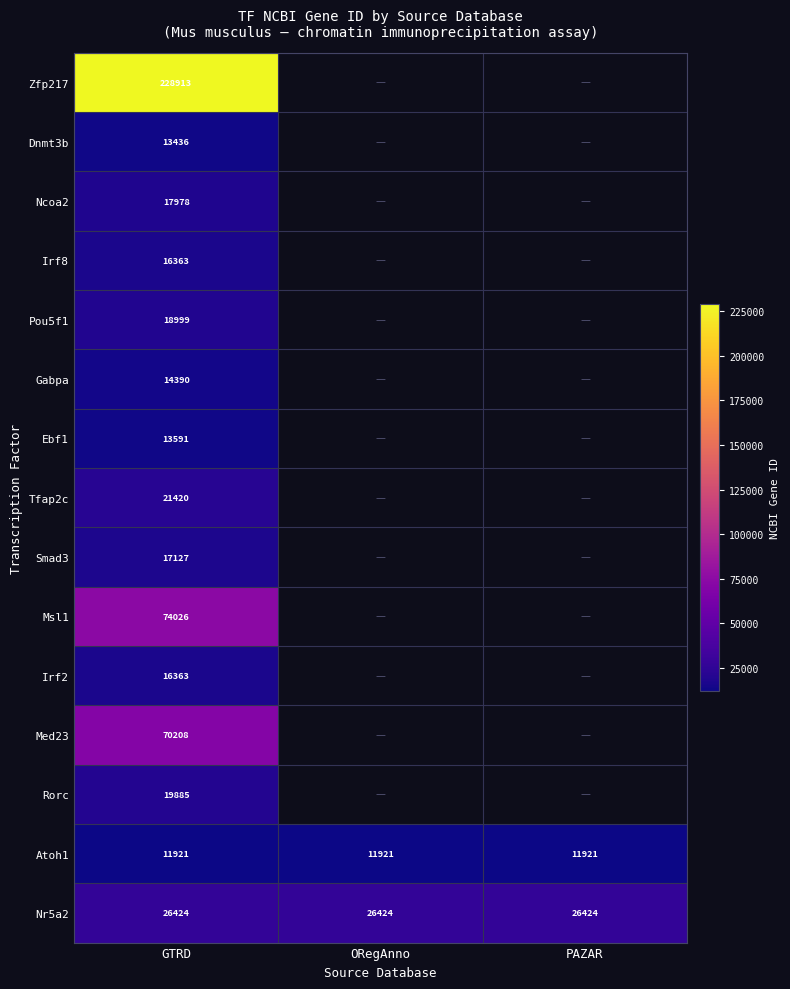

Is it true that Atoh1 equals 8289.2 at PAZAR?

False